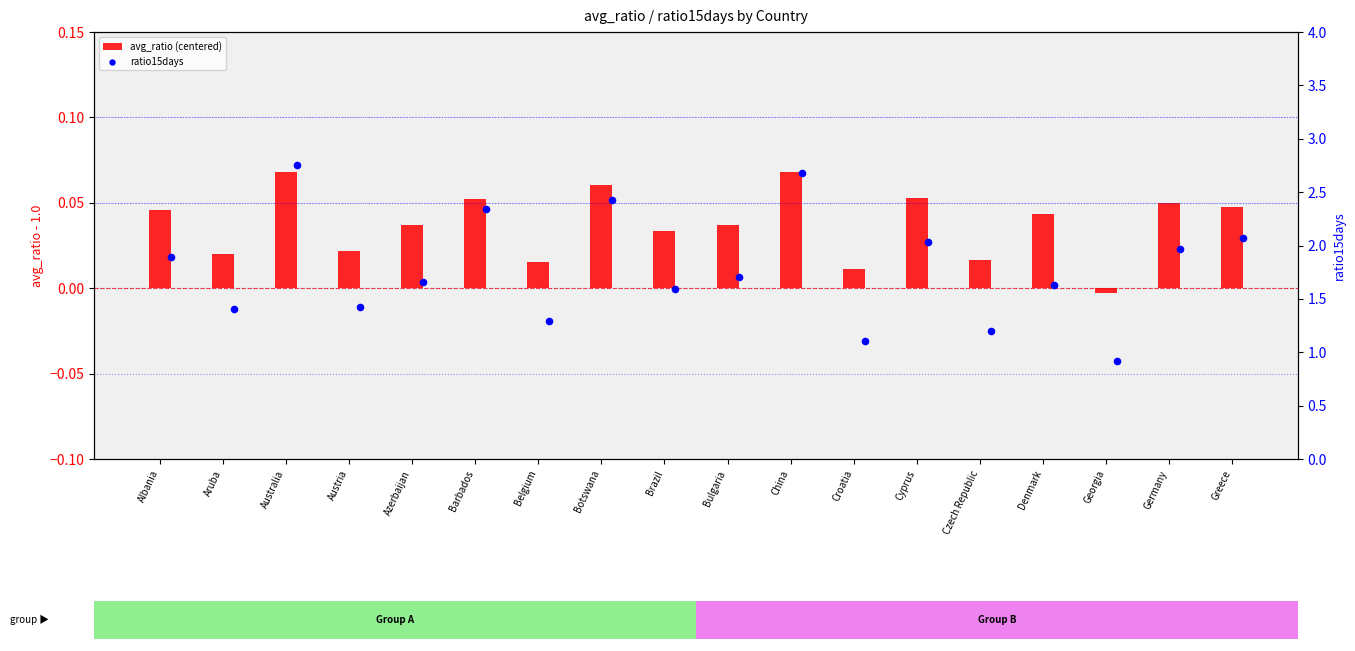

Which series has the largest Y range (max minus min)?

ratio15days